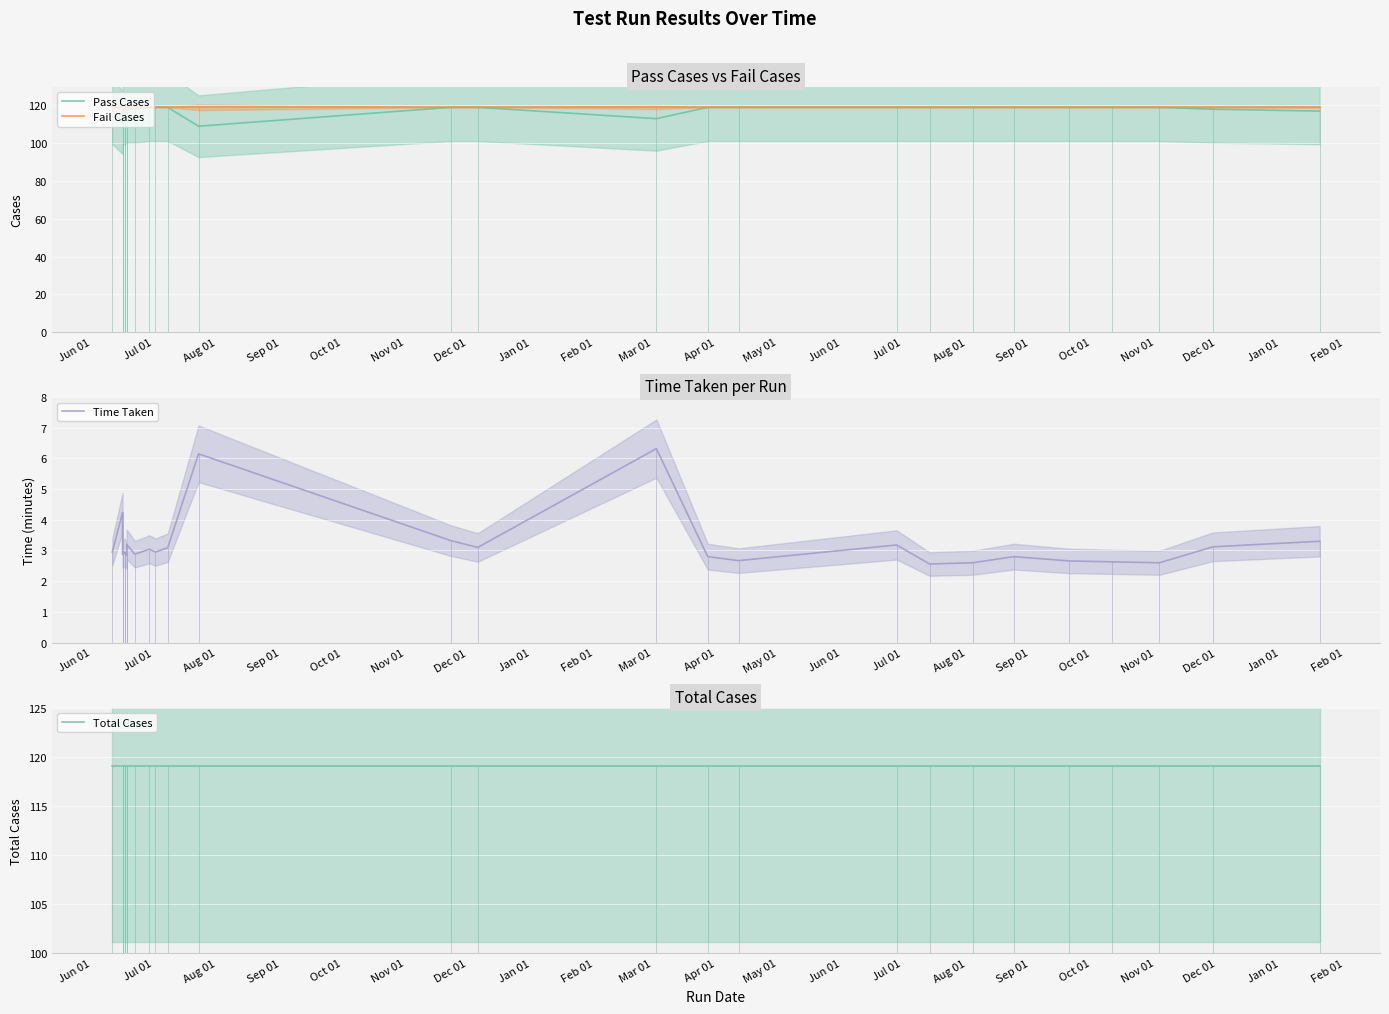

The Fail Cases series shows 43.9 at 21. True or false?

False